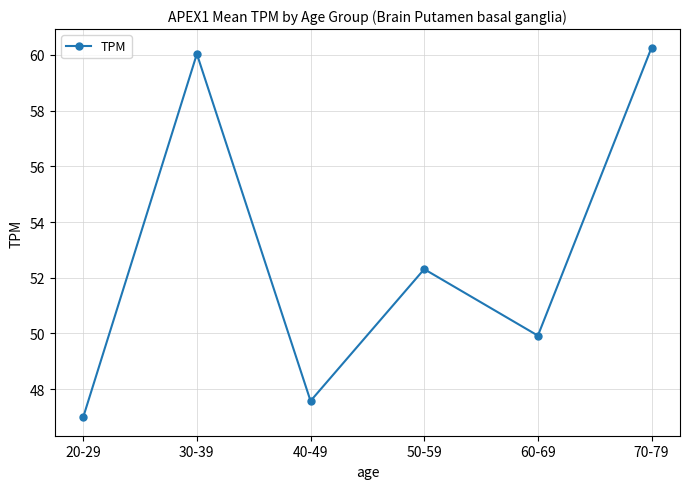

Reading left to right, transcribe all the data shown in this chart.

20-29=47.0	30-39=60.0	40-49=47.6	50-59=52.3	60-69=49.9	70-79=60.3